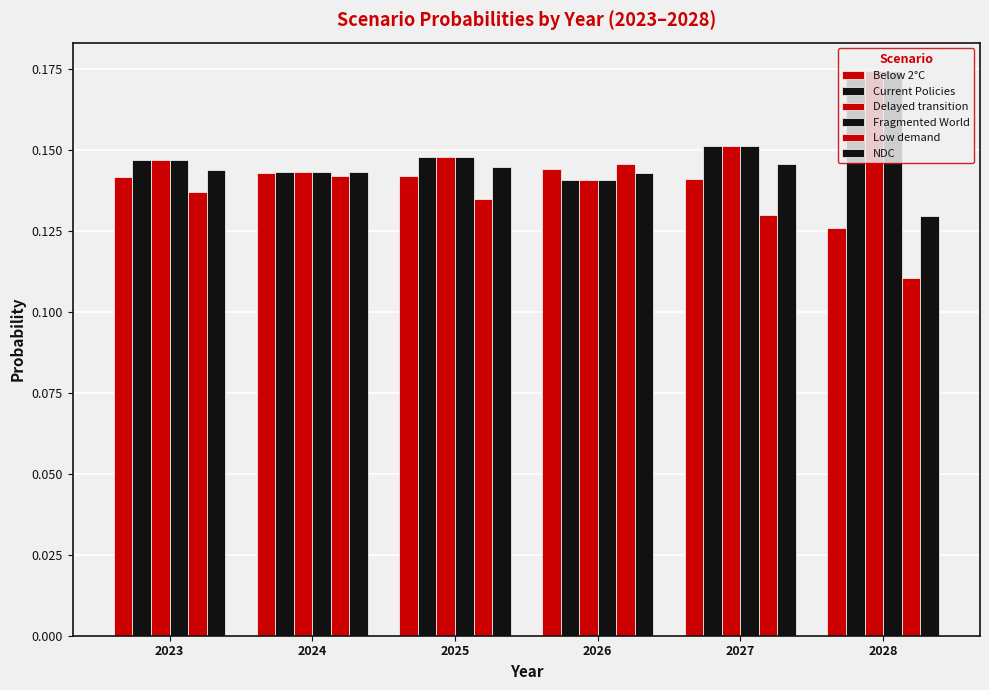

Does the chart contain any negative values?

No